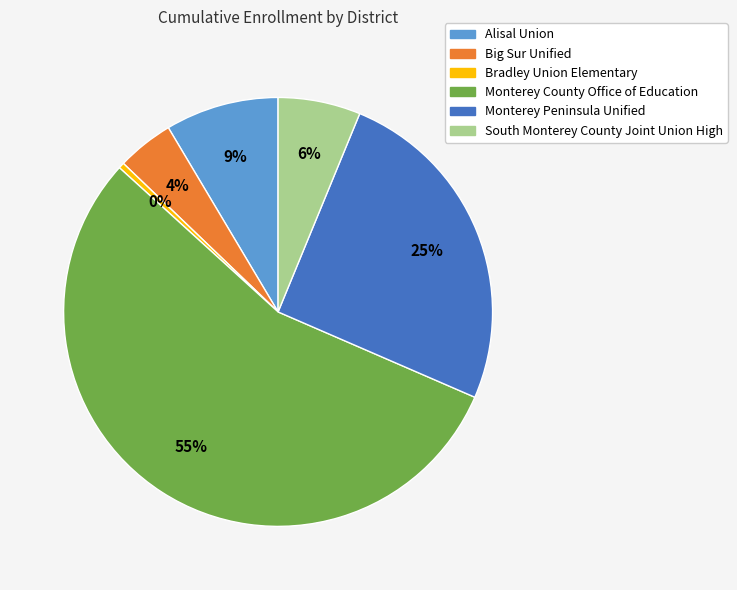

Approximately how many times larger is the value at Big Sur Unified compared to Bradley Union Elementary?

9.8